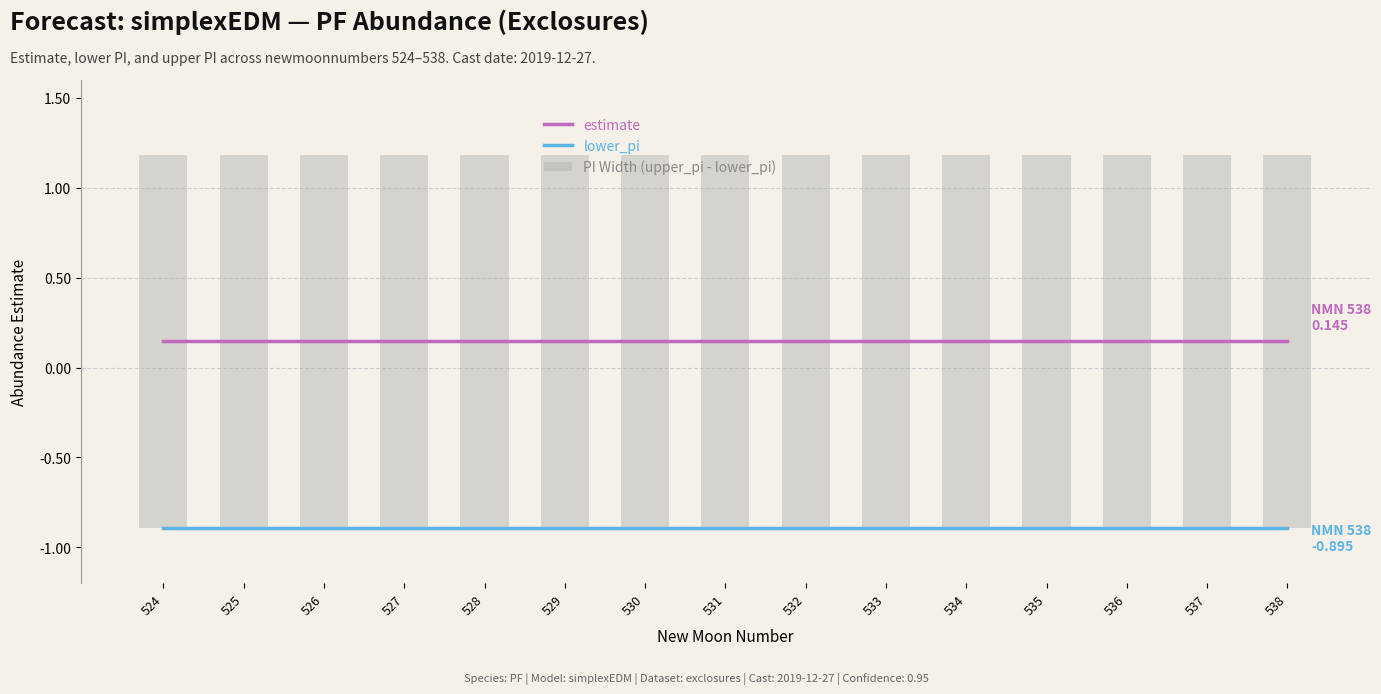

What is the sum of the lower_pi values at 530 and 533?

-1.8